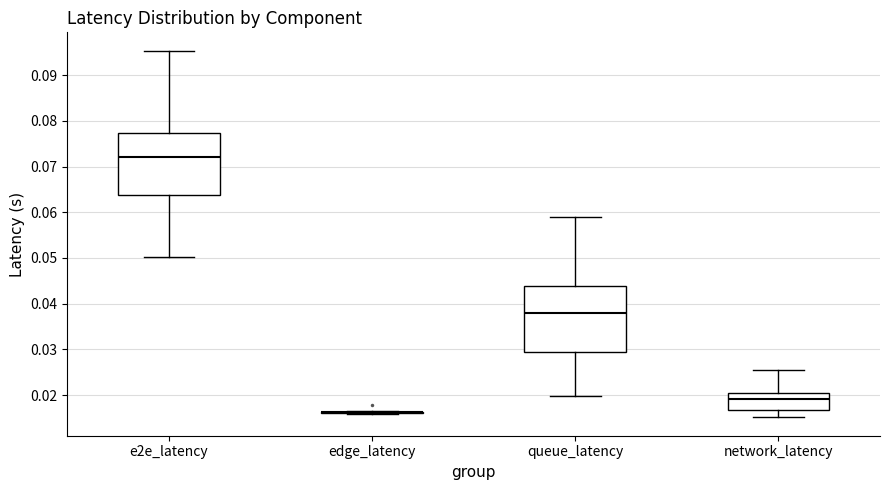

Where does the median line of the box for e2e_latency sit on the y-axis? The values are not printed on the chart, so give them approximately, as read against the axis.

0.072